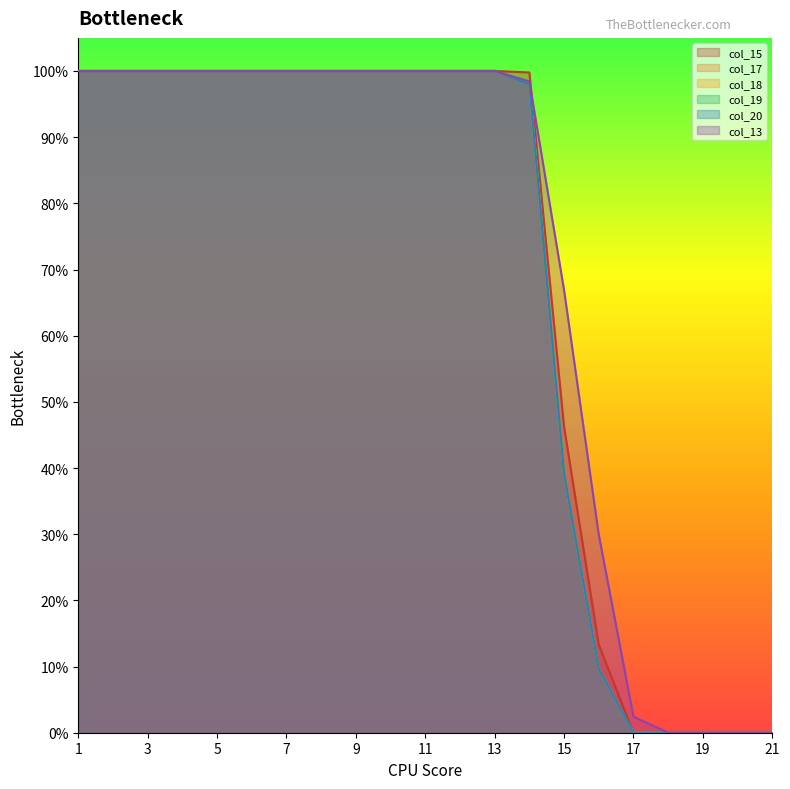

In col_18, how many points are lower than both neighbors (excluding endpoints)?

2